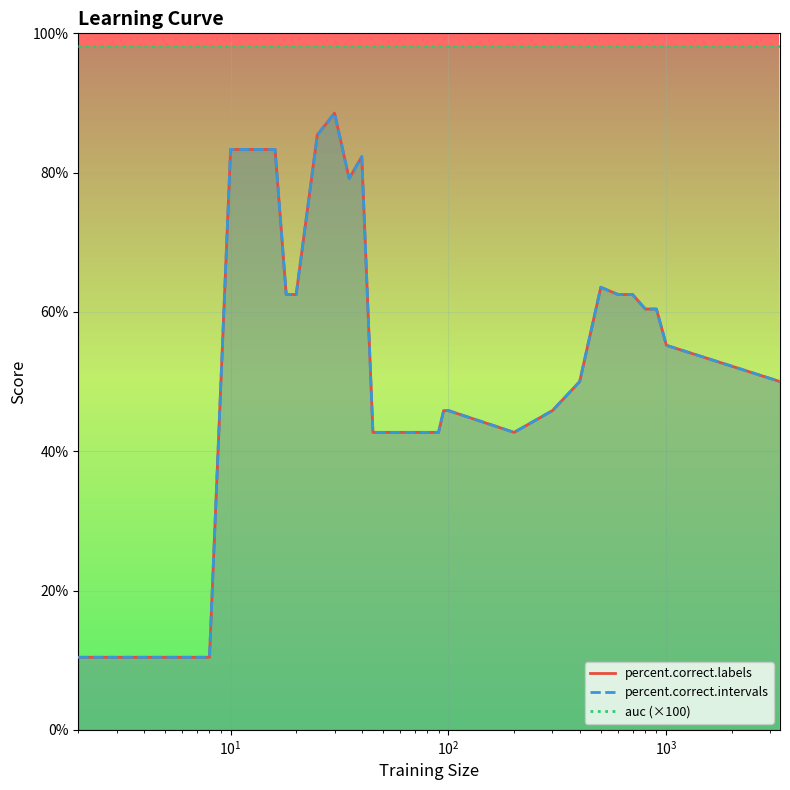

What is the sum of all percent.correct.labels values?

1907.3